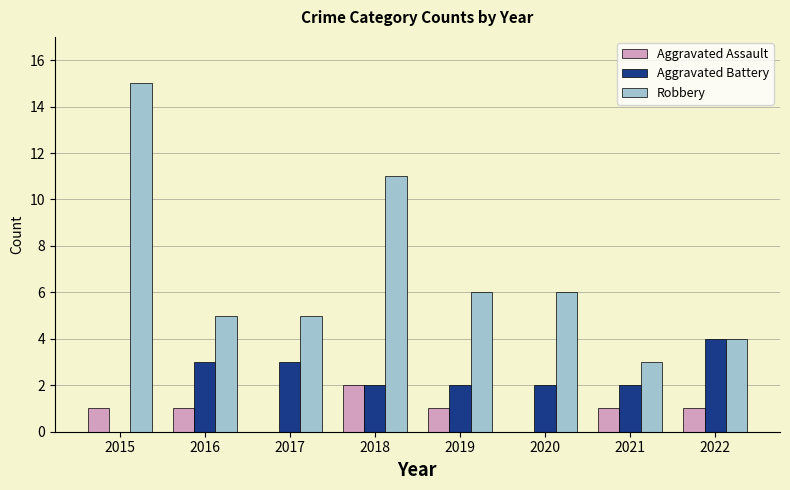

The value of Aggravated Assault at 2022 is 0. True or false?

False